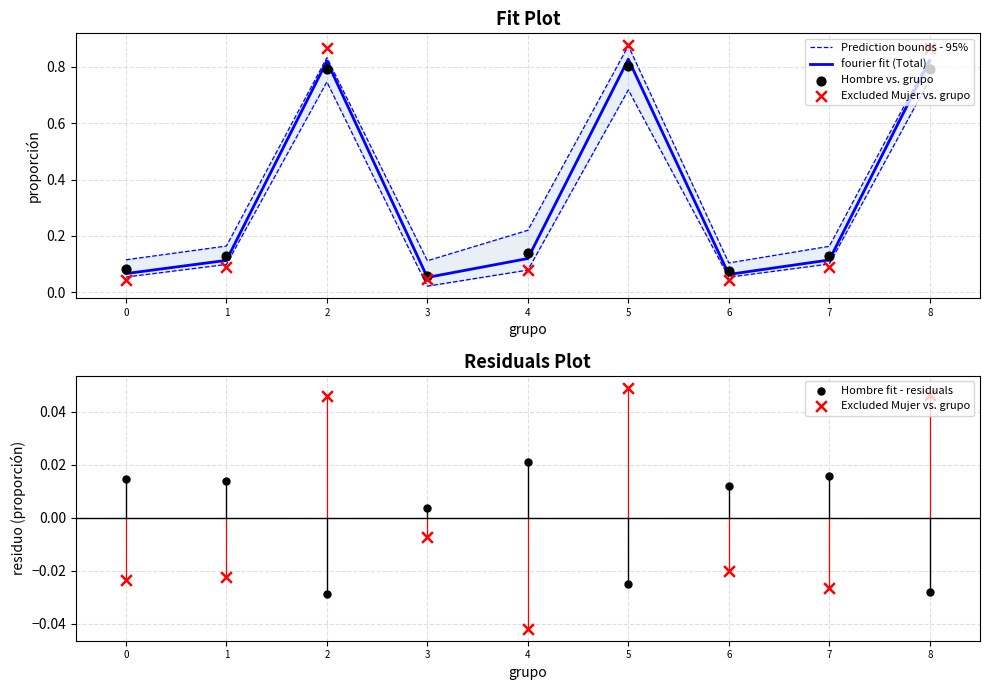

Is the value of Excluded Mujer vs. grupo at 5 greater than the value of Hombre vs. grupo at 0?

No